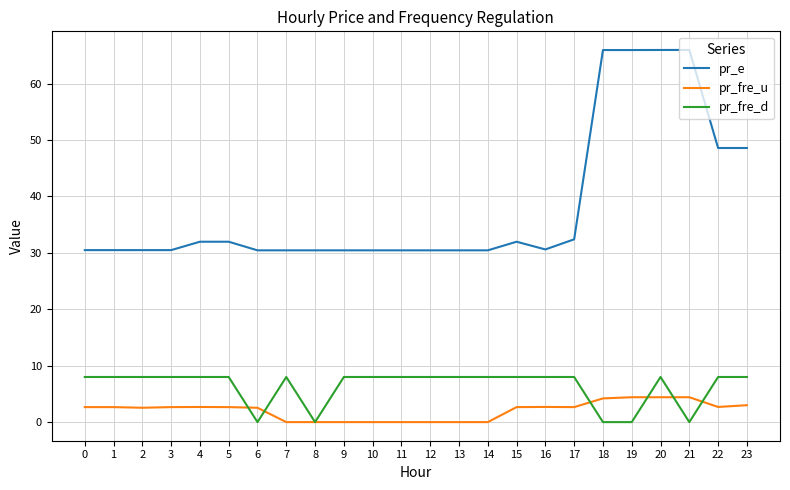

List the series in order of their peak value, highest first.

pr_e, pr_fre_d, pr_fre_u